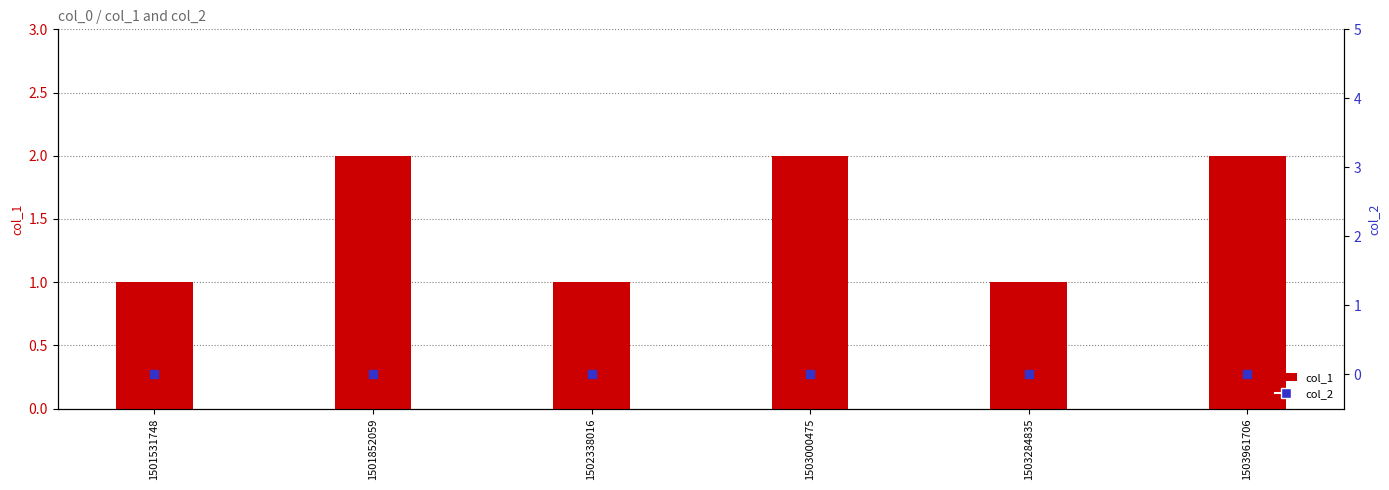

Which series reaches the maximum Y coordinate?

col_1